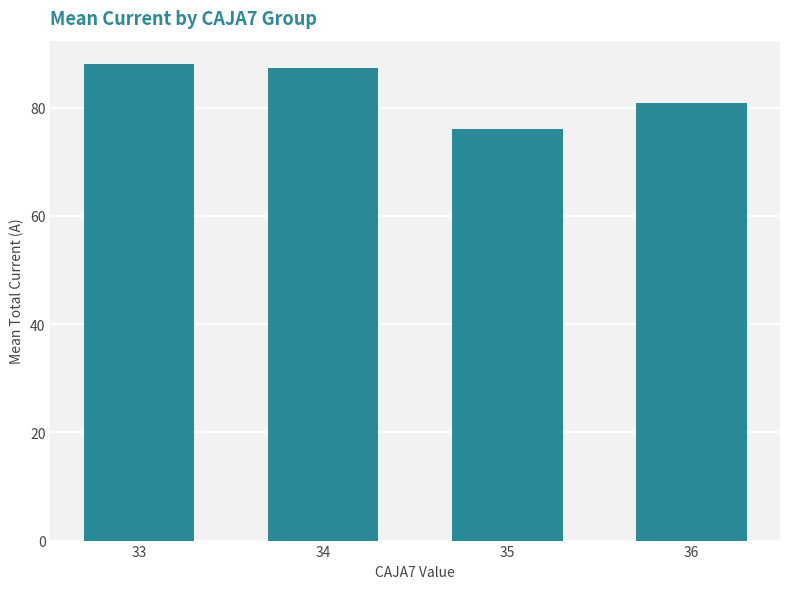

What is the minimum value shown in the chart?

76.1